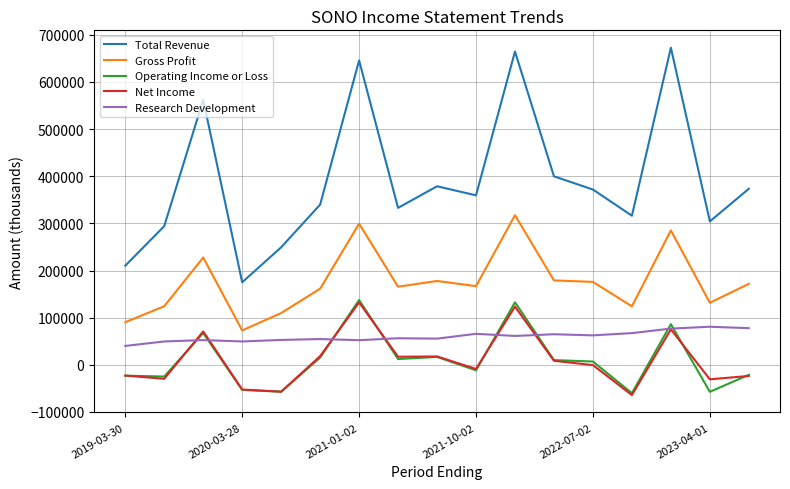

True or false: Operating Income or Loss and Gross Profit intersect in this chart.

False